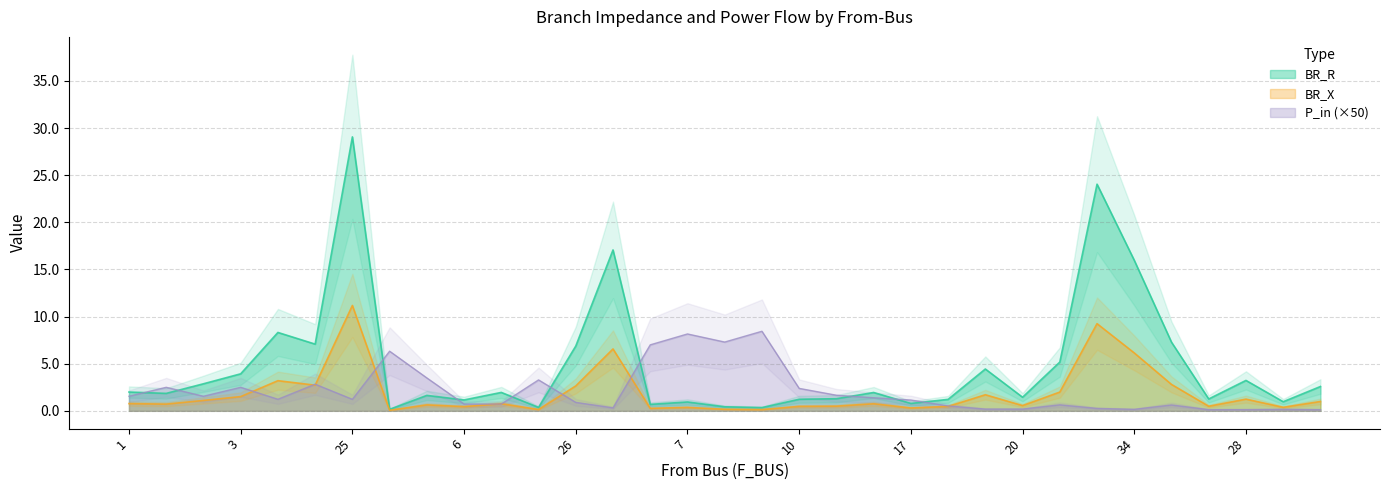

Which has a higher value, 31 or 15?

31